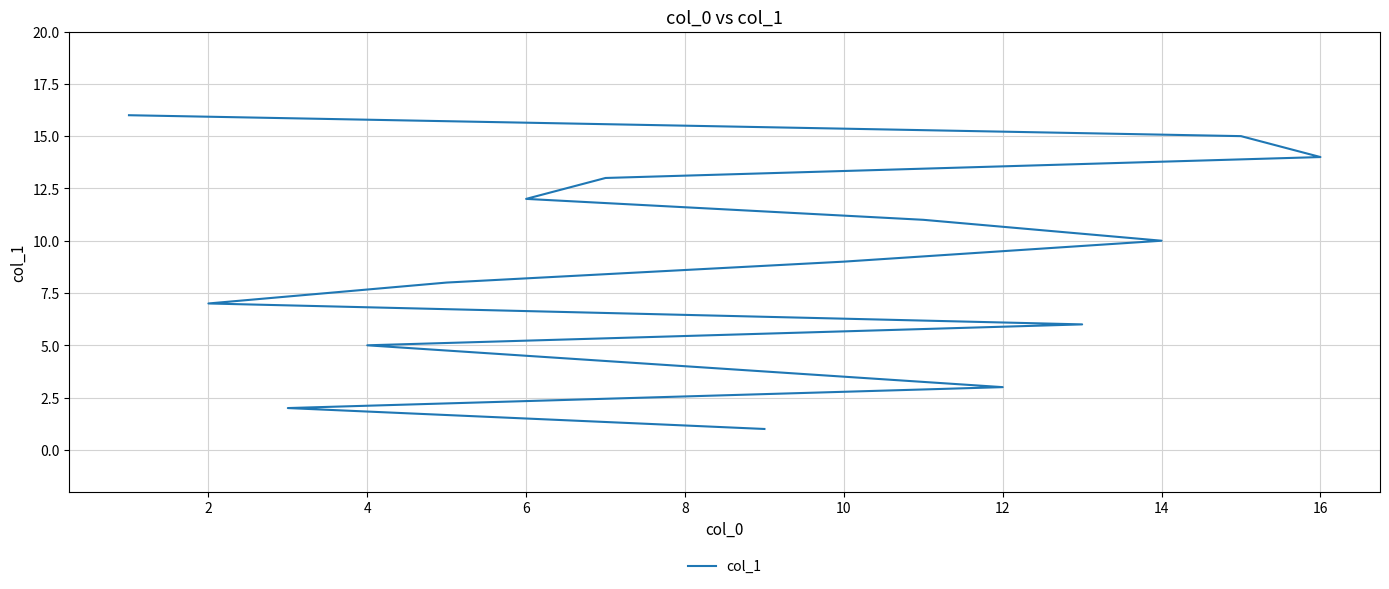

What is the maximum value shown in the chart?

16